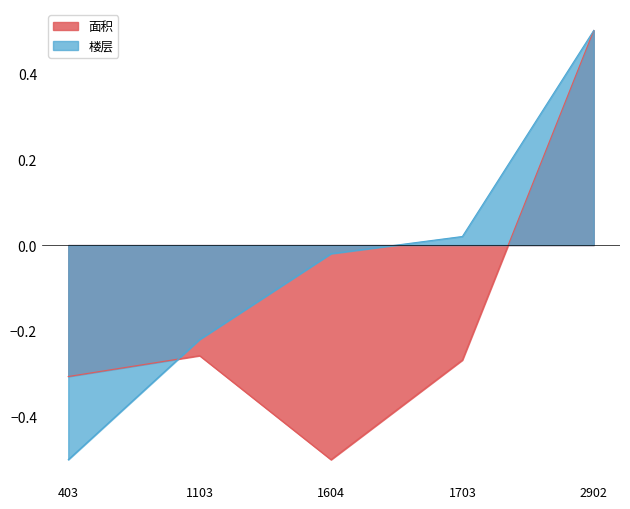

Reading left to right, extract all data points from this chart.

面积: 403=-0.3	1103=-0.3	1604=-0.5	1703=-0.3	2902=0.5
楼层: 403=-0.5	1103=-0.2	1604=-0.0	1703=0.0	2902=0.5